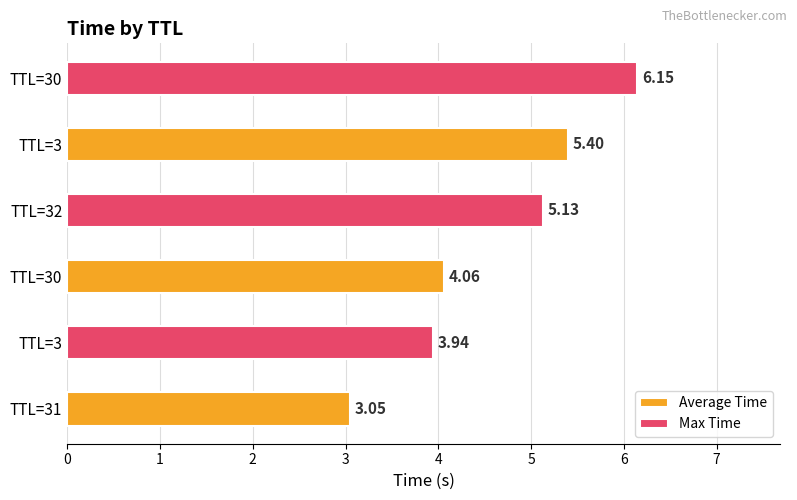

What is the difference between the maximum and minimum values in the Max Time series?

2.2